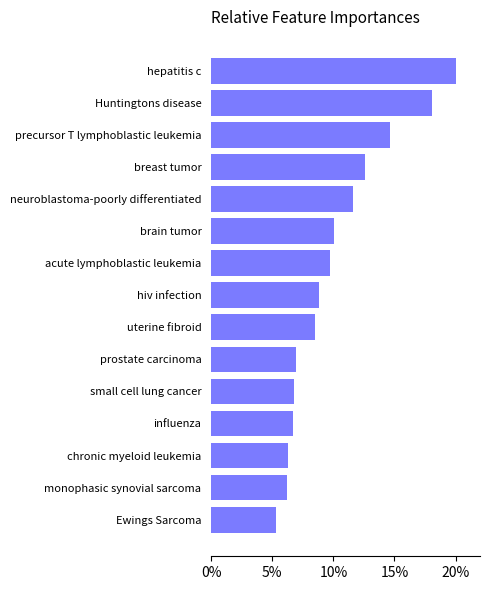

What is the difference between the maximum and second lowest values?

13.8